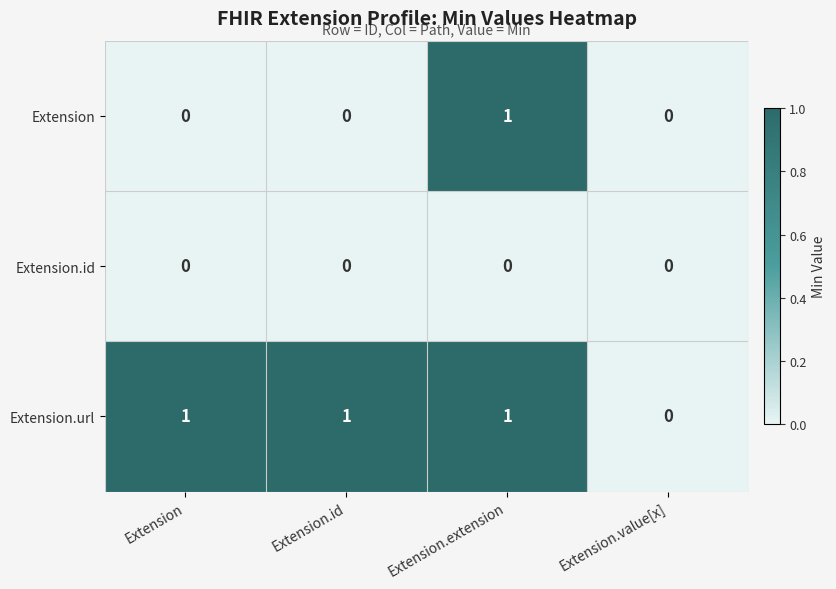

At which category is the sum across all series the highest?

Extension.extension